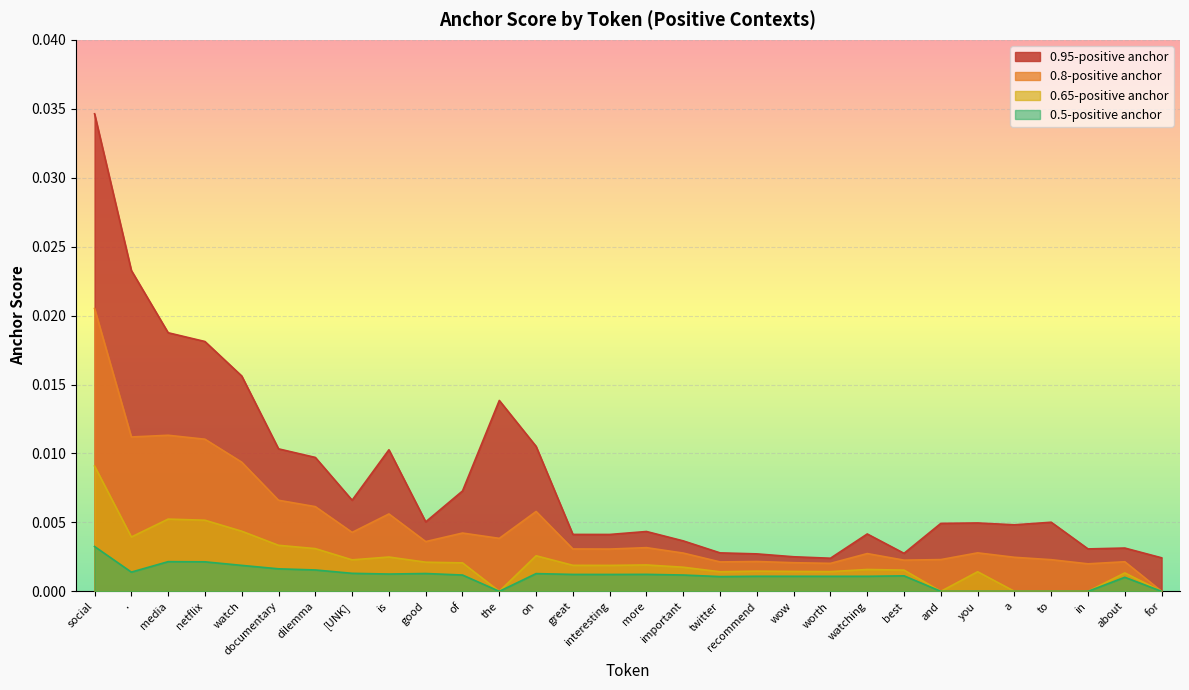

Rank the series by their maximum value, from lowest to highest.

0.5-positive anchor, 0.65-positive anchor, 0.8-positive anchor, 0.95-positive anchor